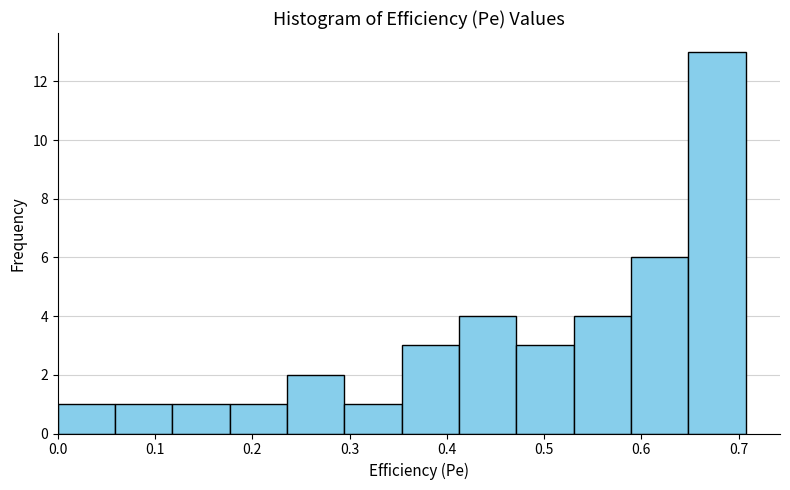

How tall is the bar that spans 0.06 to 0.12 on the x-axis? Neither the bar edges nor the heights are printed on the chart, so give them approximately, as read against the axes.

1